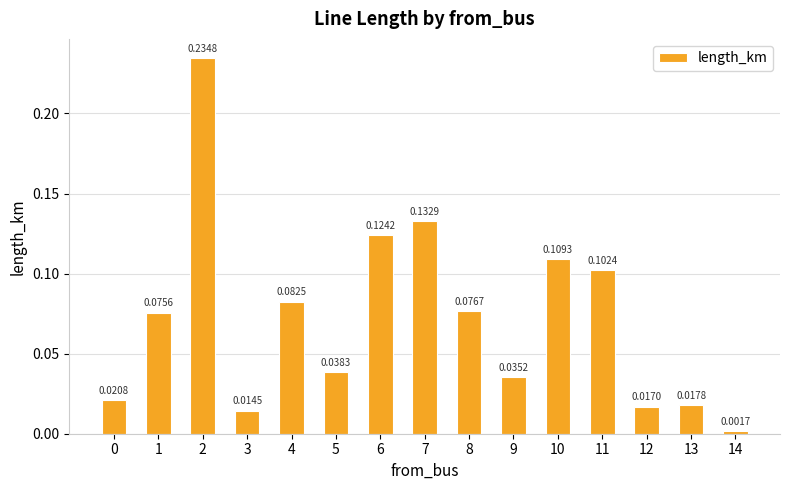

Does the chart contain stacked bars?

No